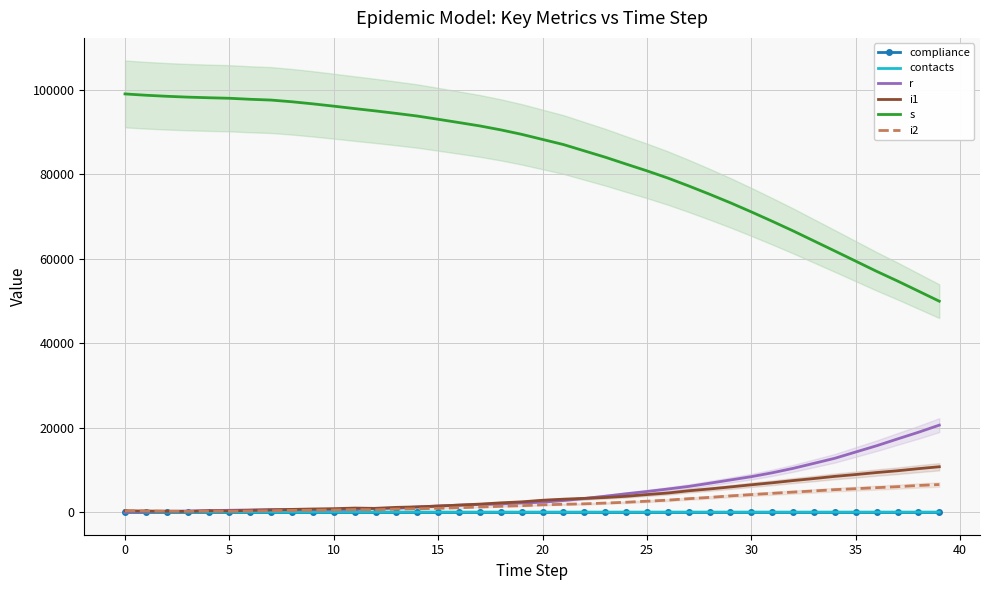

What is the approximate value of s at 24?

82457.0